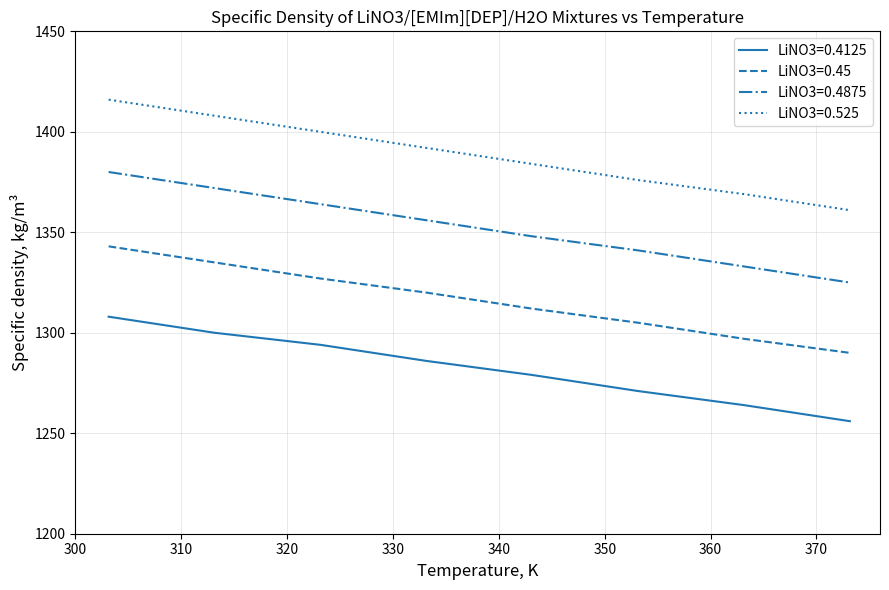

What is the maximum value for LiNO3=0.45?

1343